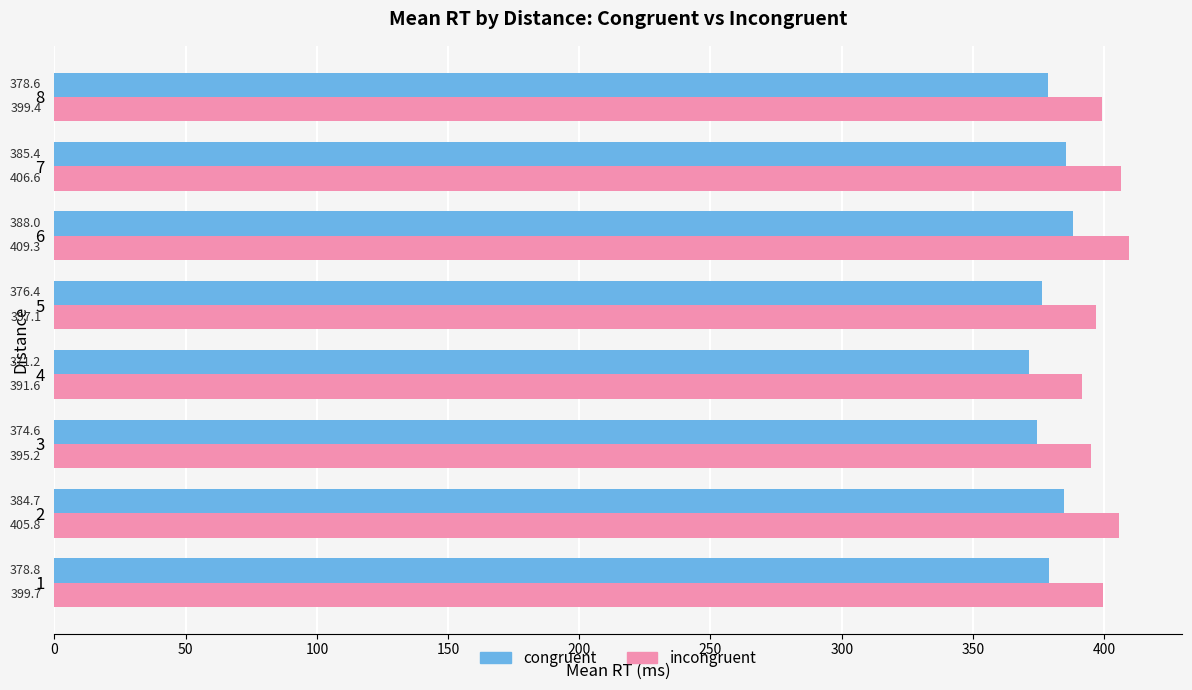

Rank the categories by incongruent value from lowest to highest.

4, 3, 5, 8, 1, 2, 7, 6